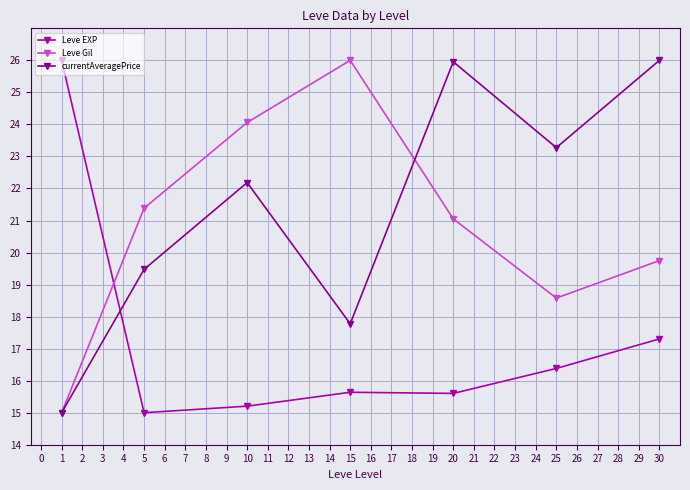

How many lines are shown in the chart?

3